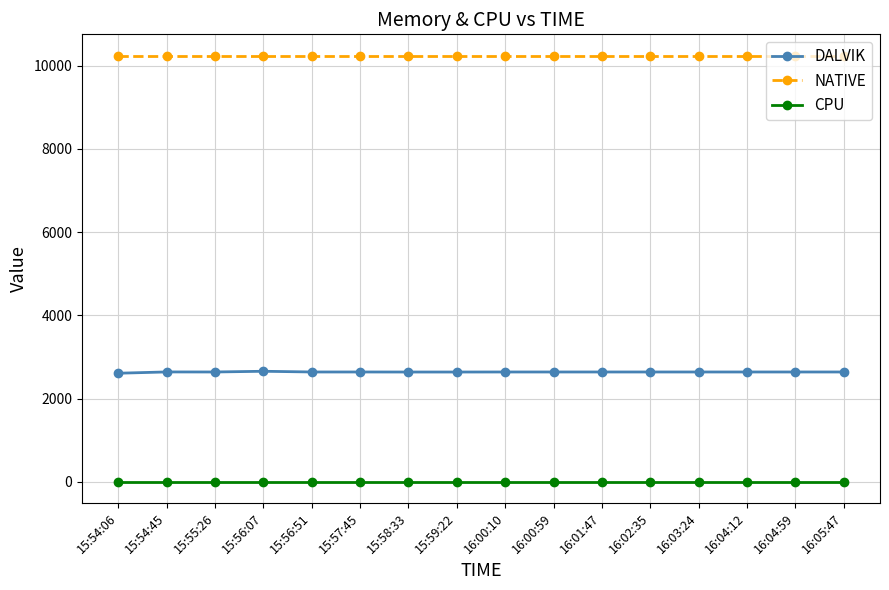

What are all the series names shown in the legend?

DALVIK, NATIVE, CPU